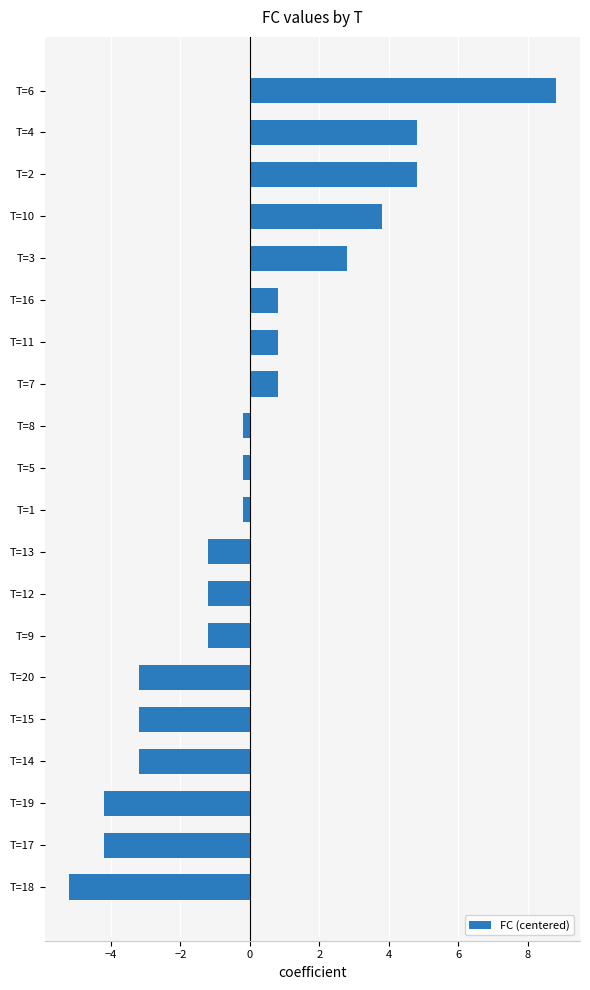

What is the difference between the second highest and minimum values?

10.0